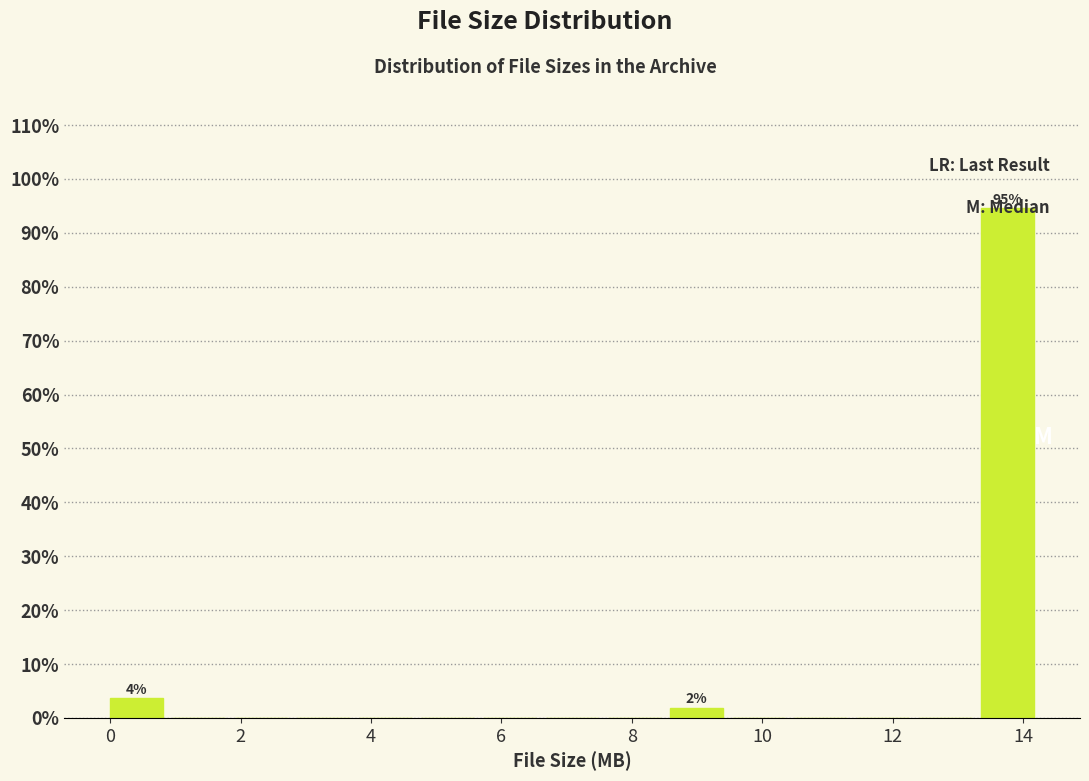

Over which range of the x-axis is the bar tallest?

13.4 to 14.4